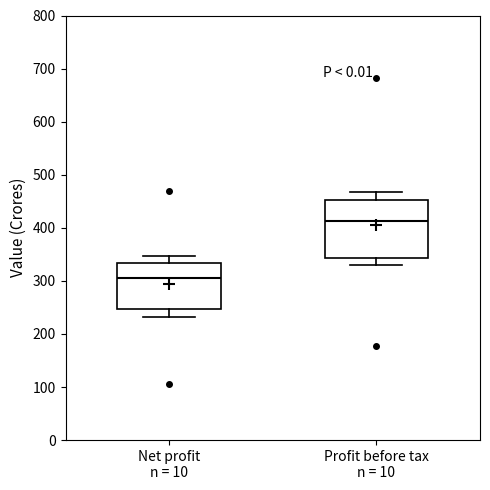

Which box has the highest median line?

Profit before tax n = 10